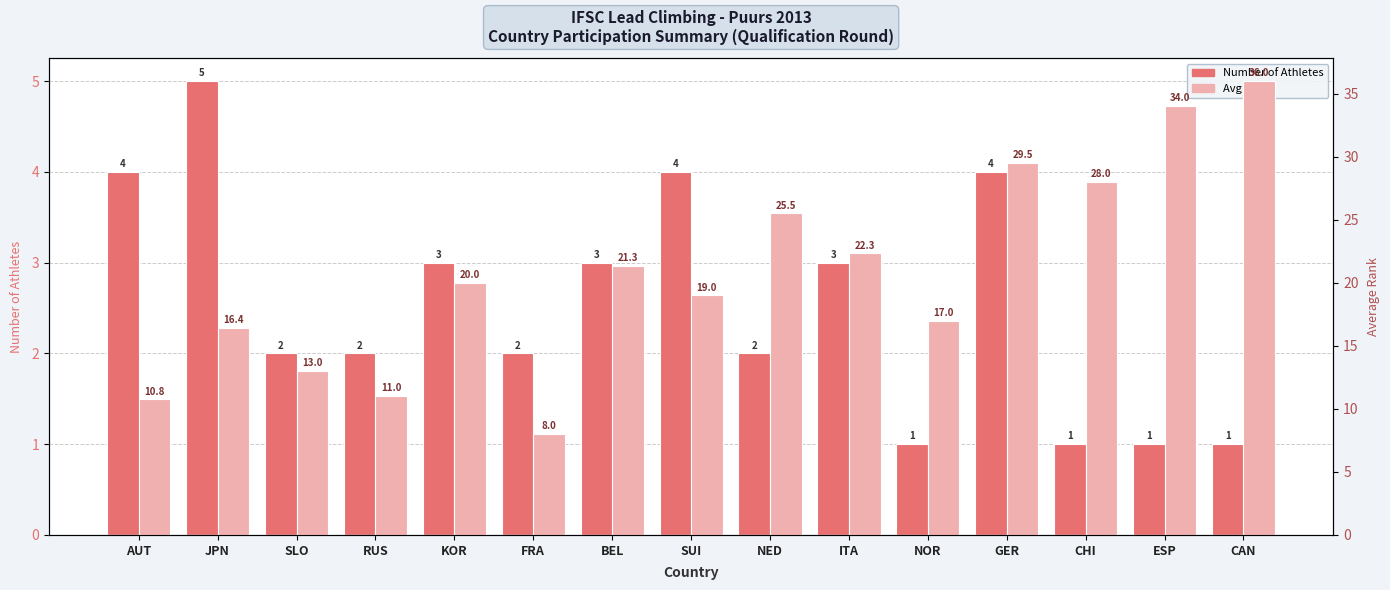

List the series in order of their overall mean, highest first.

Avg Rank, Number of Athletes